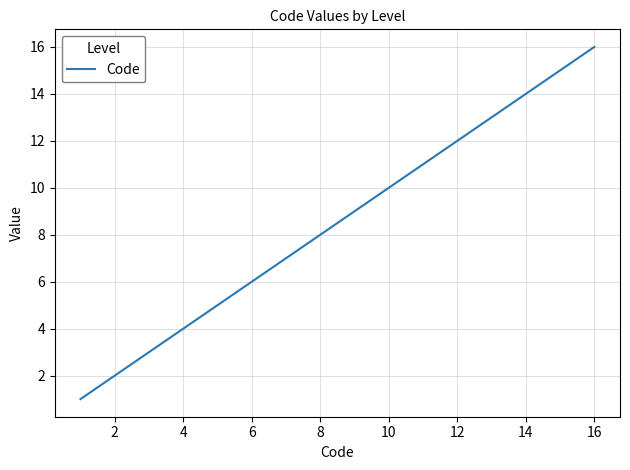

What is the sum of all values?

31